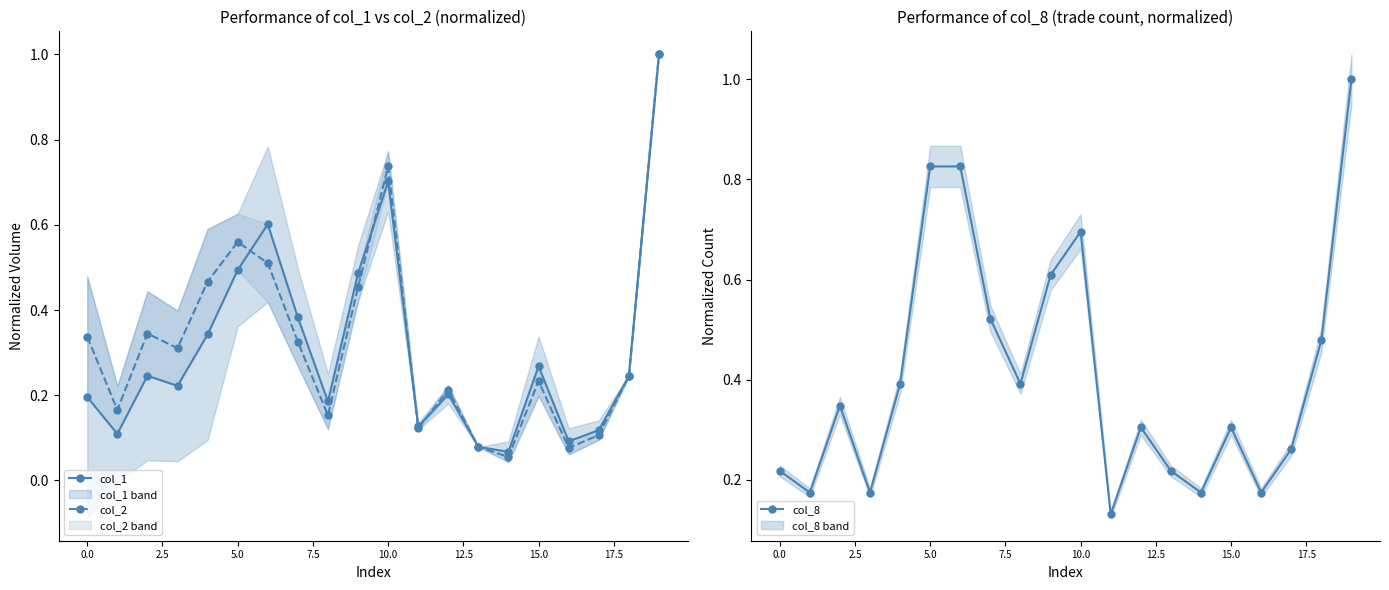

At which category is the sum across all series the highest?

19